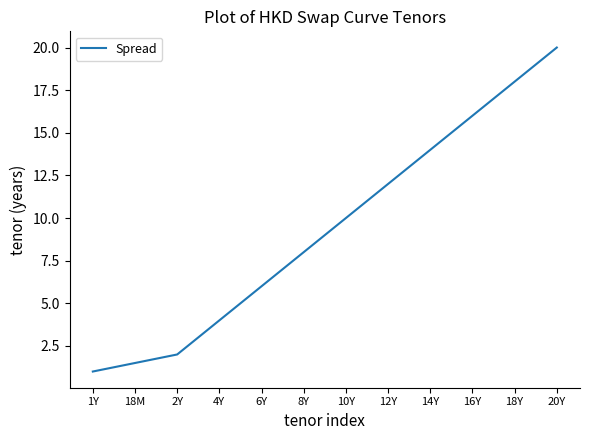

What is the difference between the maximum and minimum values?

19.0